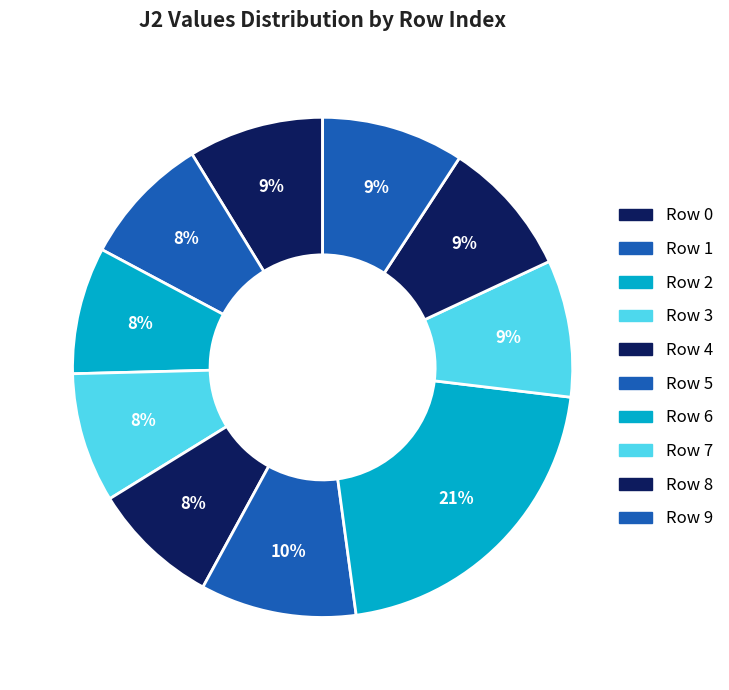

How many segments does this pie chart have?

10